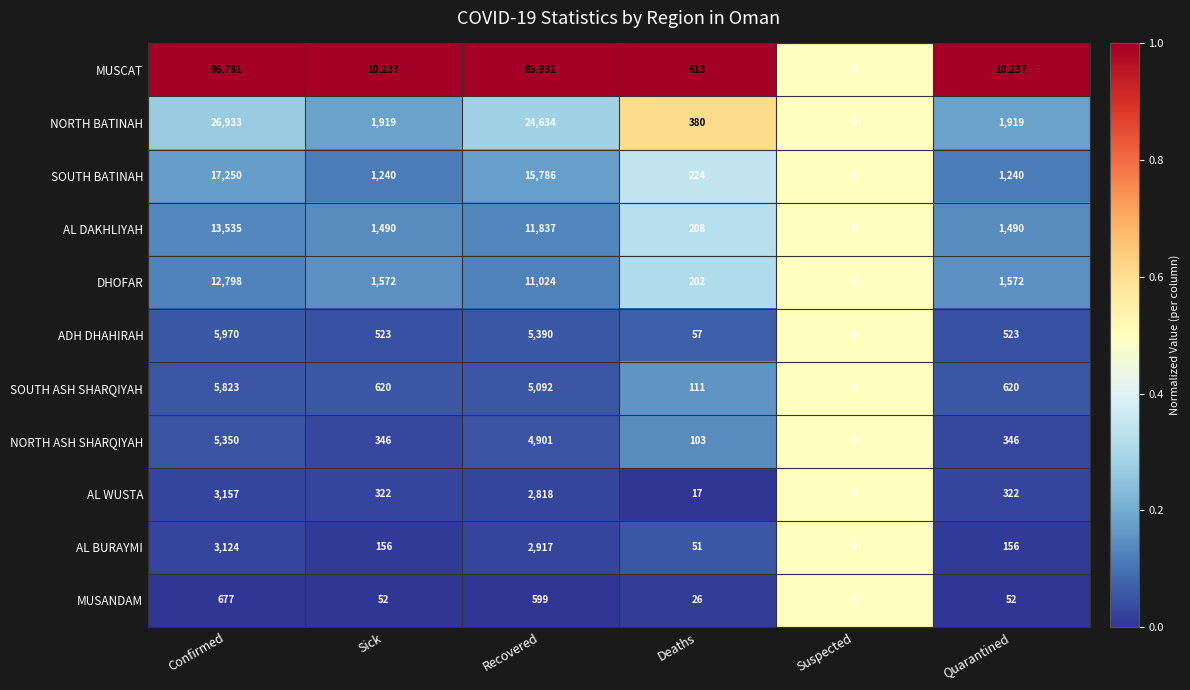

Which category has the lowest value across all series?

Suspected